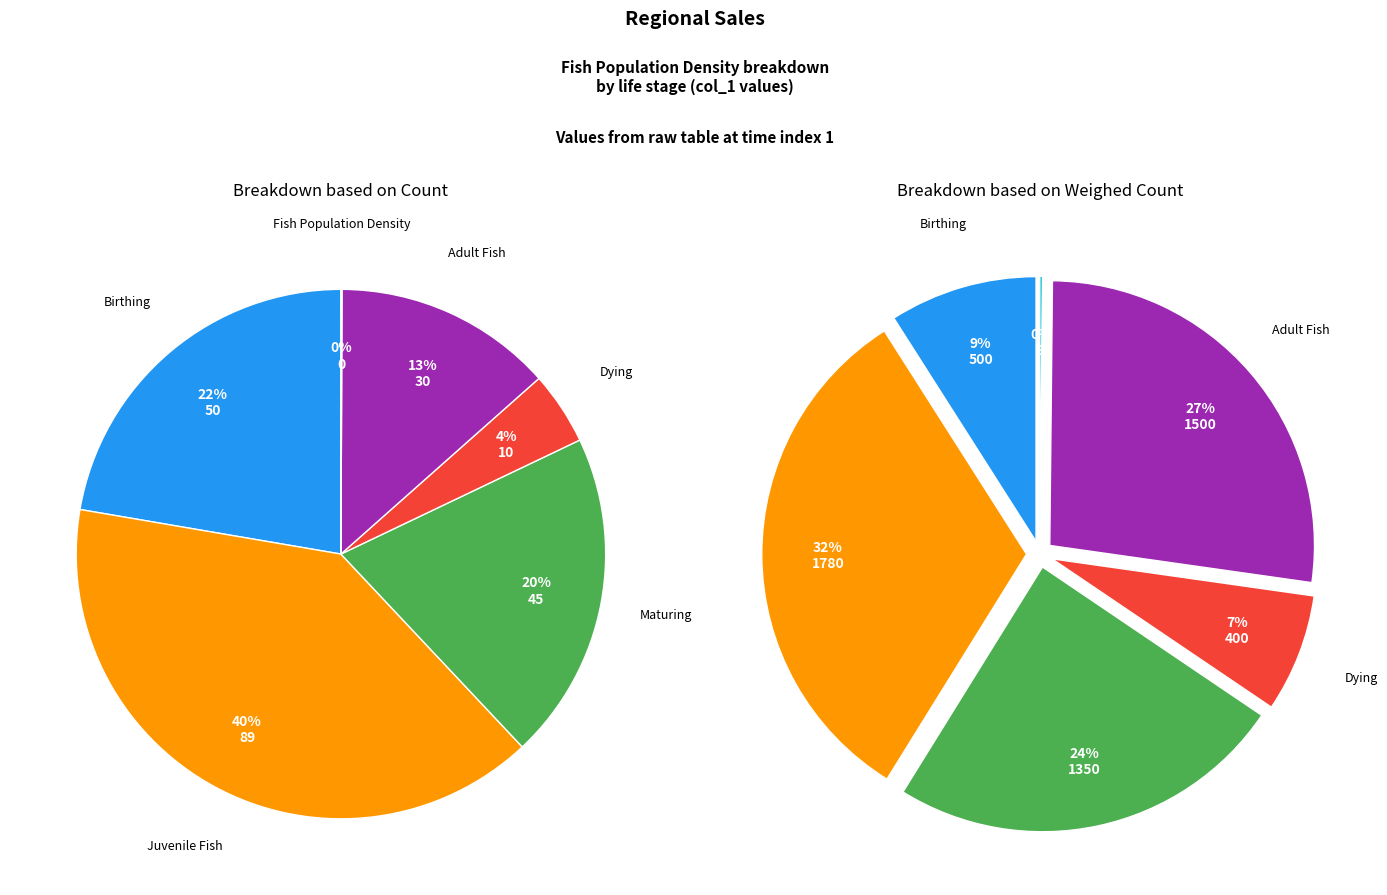

Rank the categories by value from lowest to highest.

Fish Population Density, Dying, Adult Fish, Maturing, Birthing, Juvenile Fish